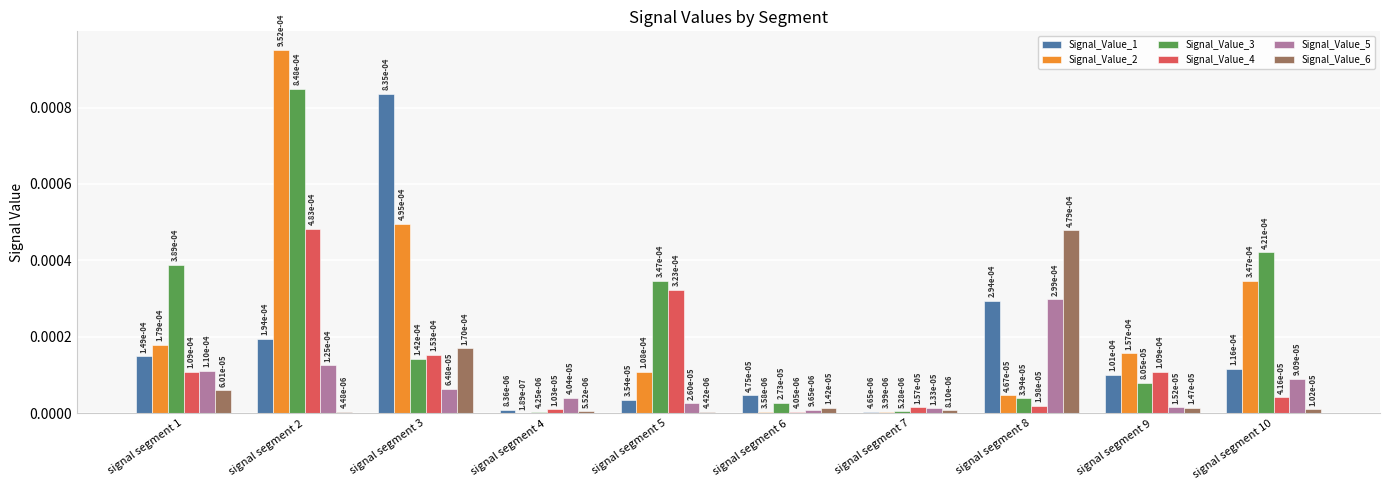

Rank the series at signal segment 10 from highest to lowest value.

Signal_Value_3, Signal_Value_2, Signal_Value_1, Signal_Value_5, Signal_Value_4, Signal_Value_6